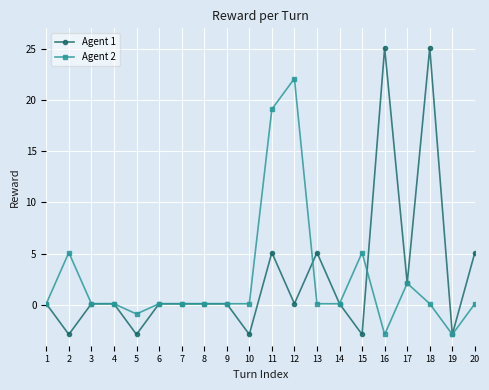

True or false: Agent 1 has a value of -1.2 at 2.

False